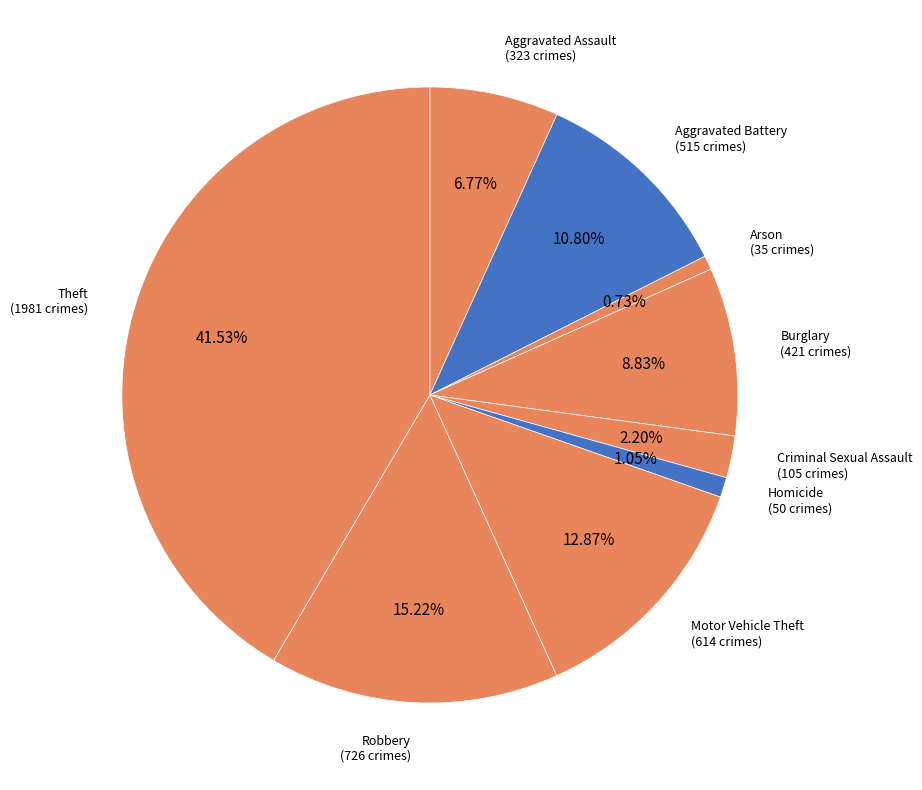

Count the number of slices in the pie.

9